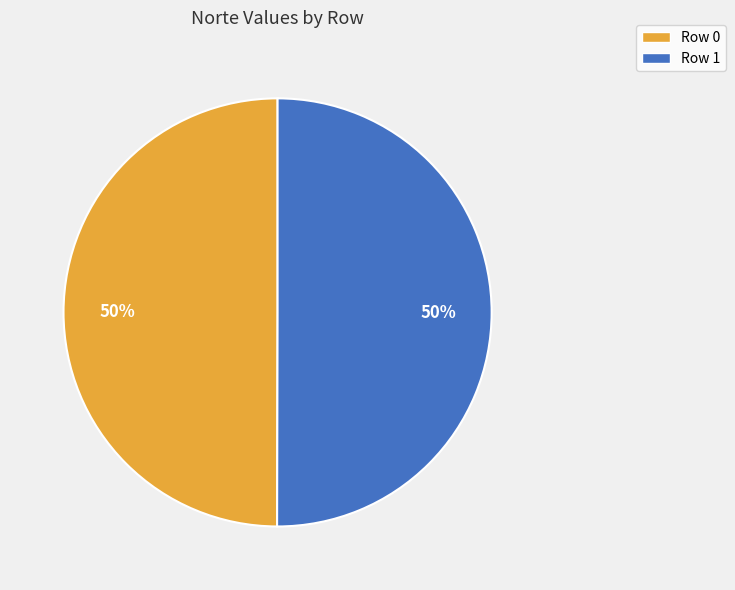

Combined, do Row 1 and Row 0 account for over 50%?

Yes